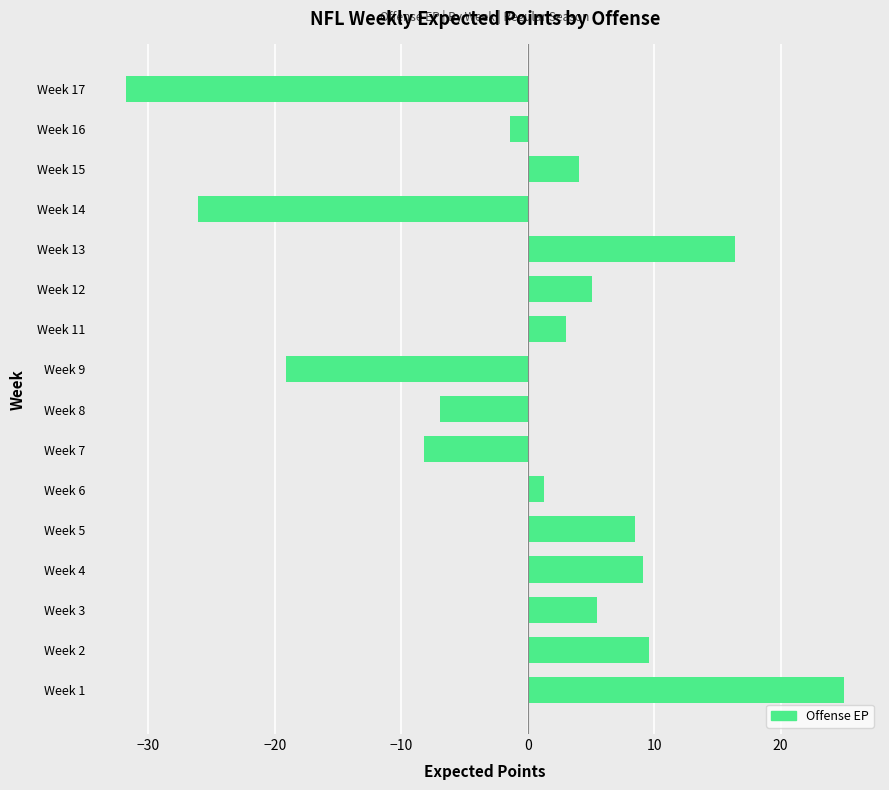

Where is the data nearest to the value -3?

Week 16